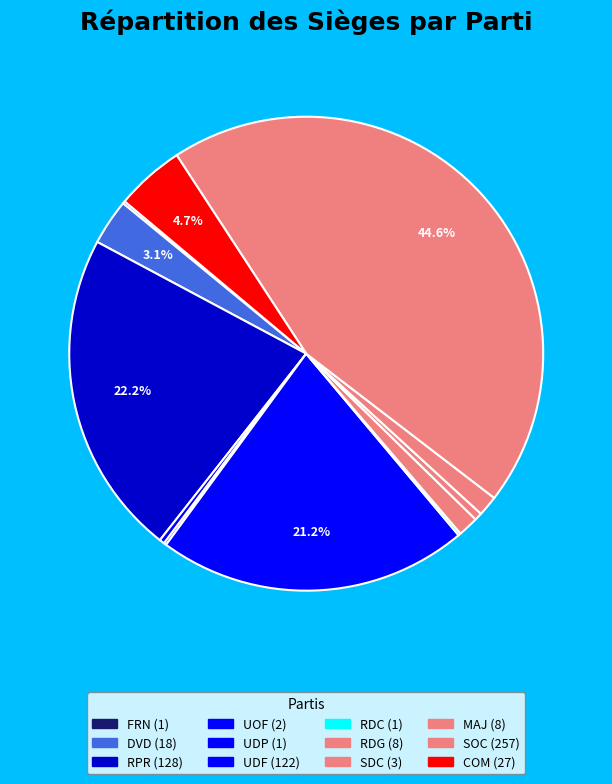

Rank the categories by value from lowest to highest.

FRN, UDP, RDC, UOF, SDC, RDG, MAJ, DVD, COM, UDF, RPR, SOC